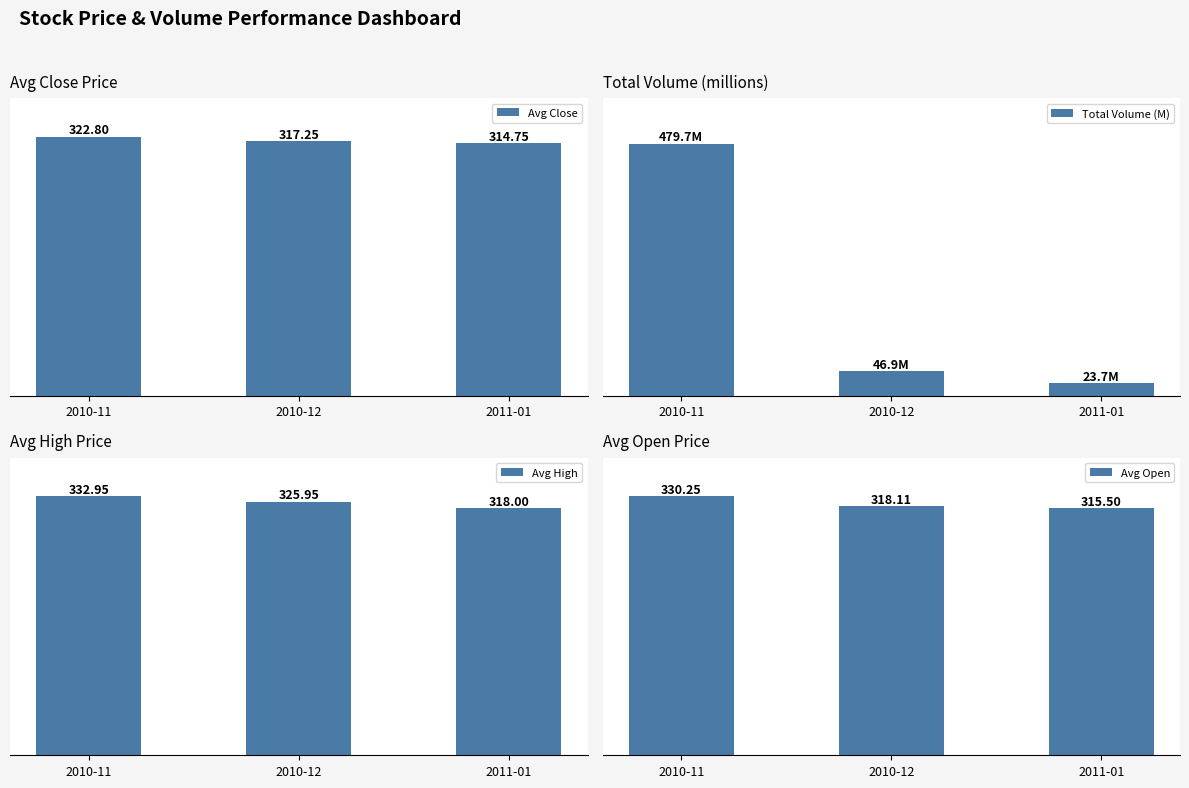

At which label does Avg High reach its minimum?

2011-01